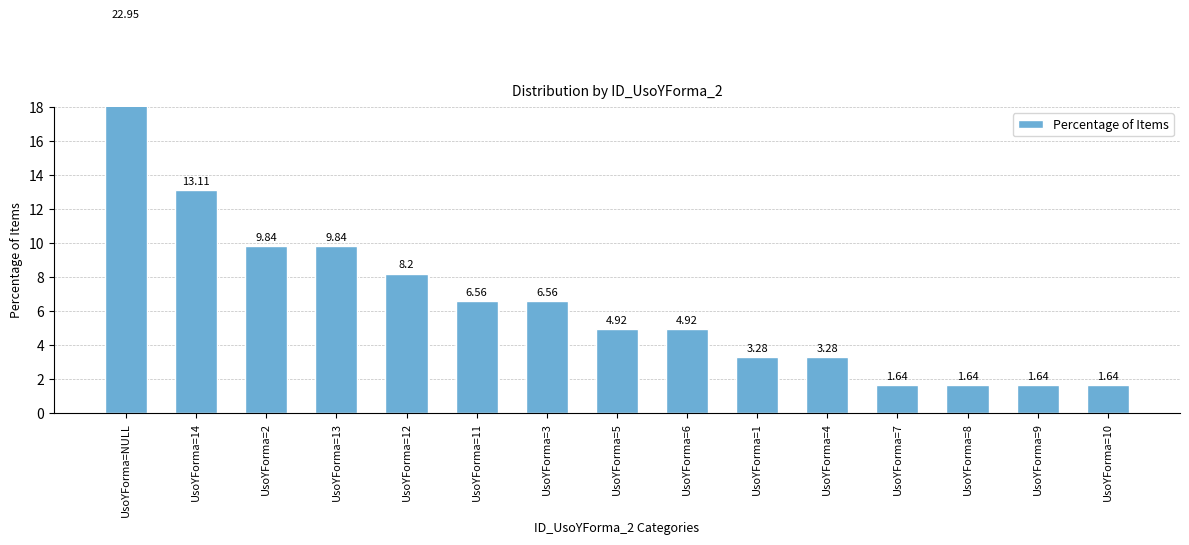

What is the sum of all values?

100.0